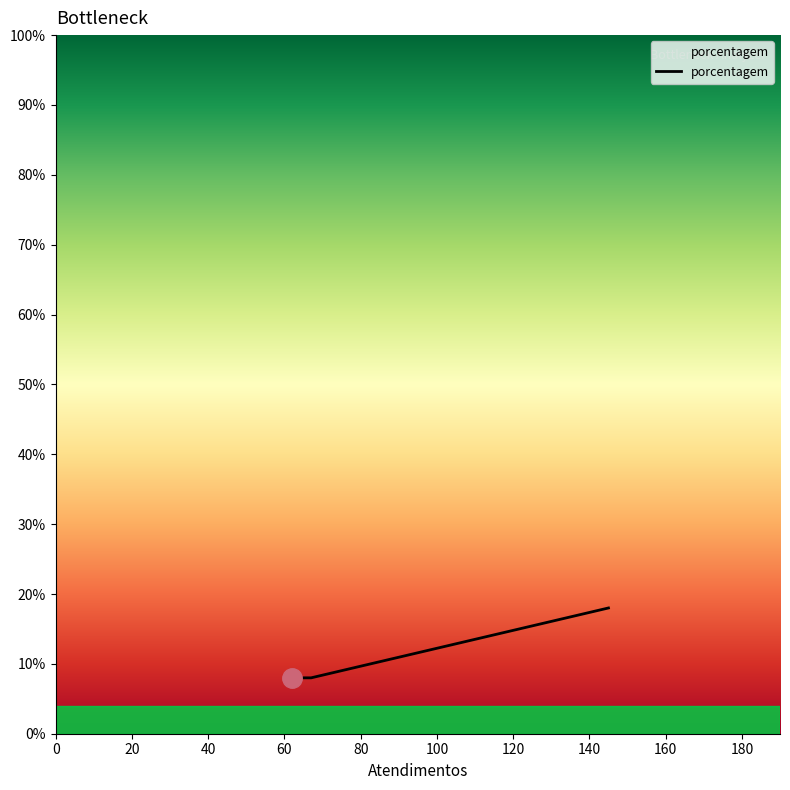

How many series are shown in this chart?

1